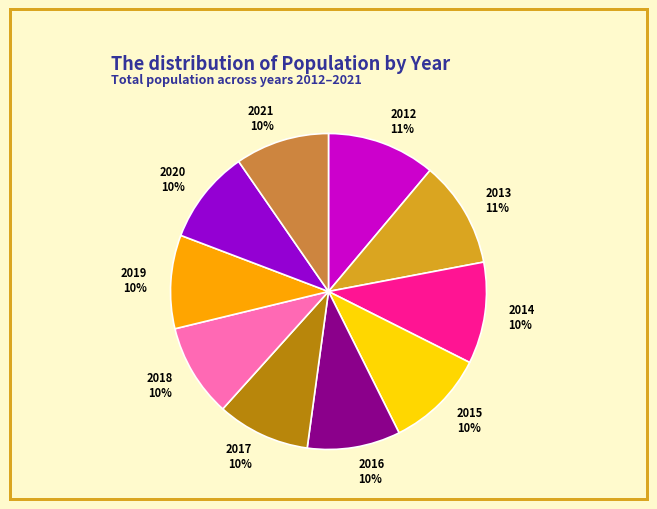

True or false: 2013 accounts for 11% of the total.

True